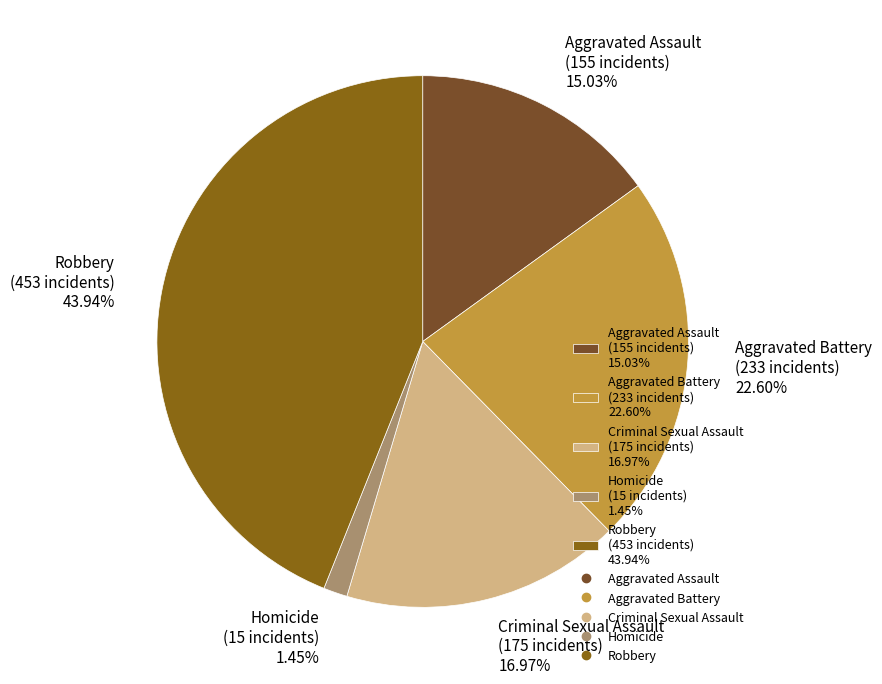

The Homicide slice represents 9% of the pie. True or false?

False